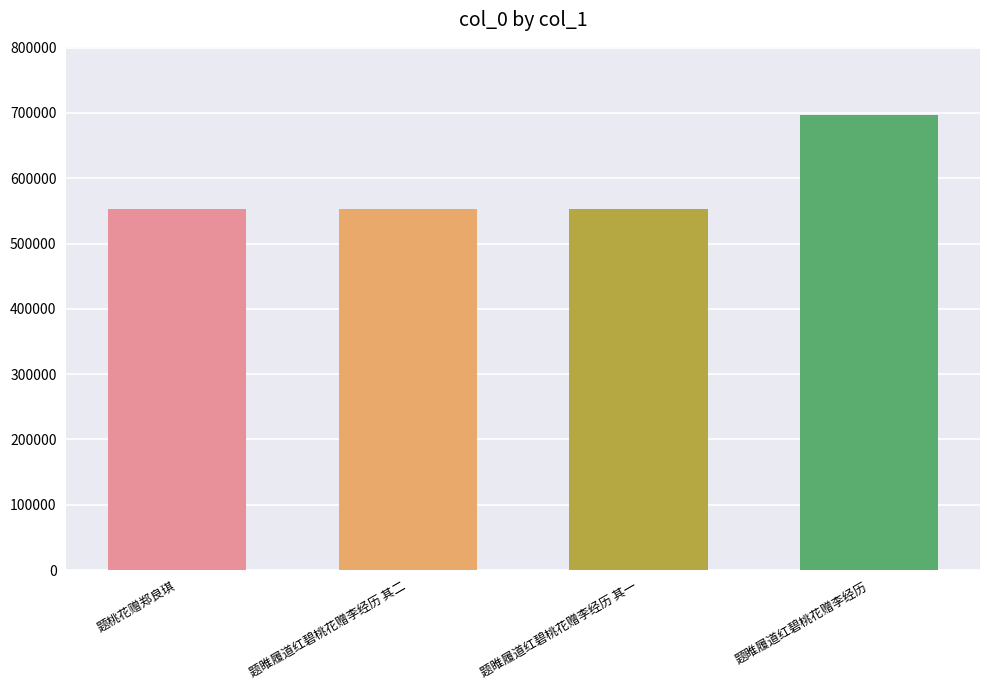

What is the label of the 1st bar from the right?

题睢履道红碧桃花赠李经历